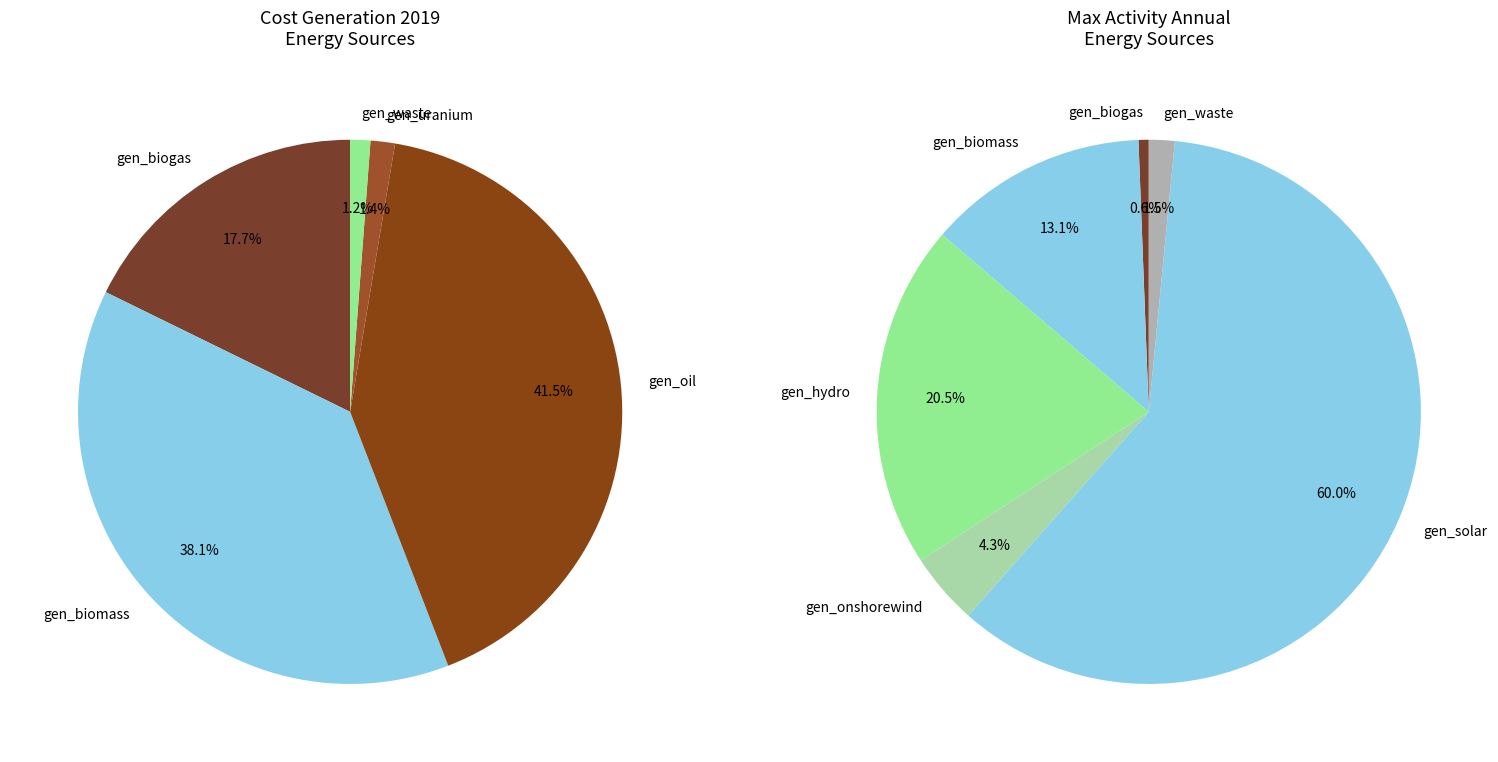

The gen_hydro slice represents 0% of the pie. True or false?

True